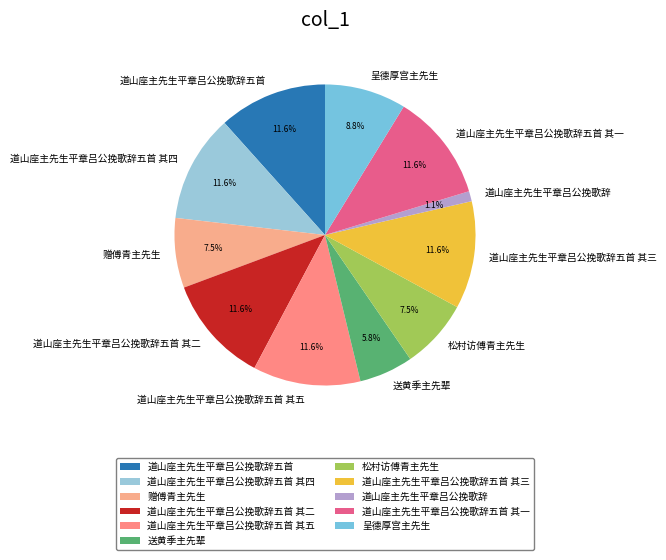

What portion of the pie excludes 道山座主先生平章吕公挽歌辞五首 其二?

88.4%